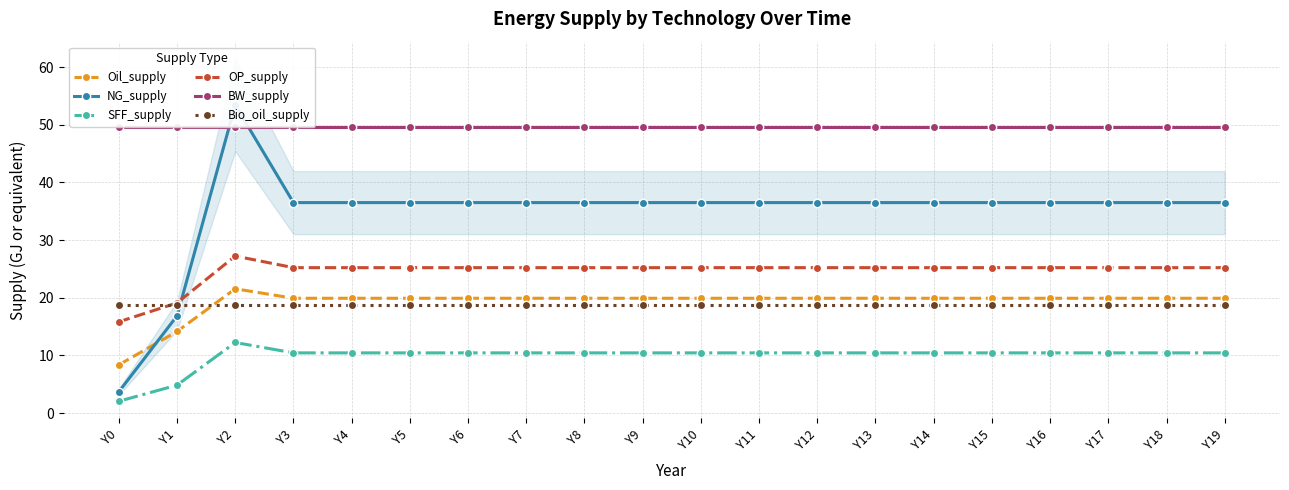

At which category is the sum across all series the highest?

Y2